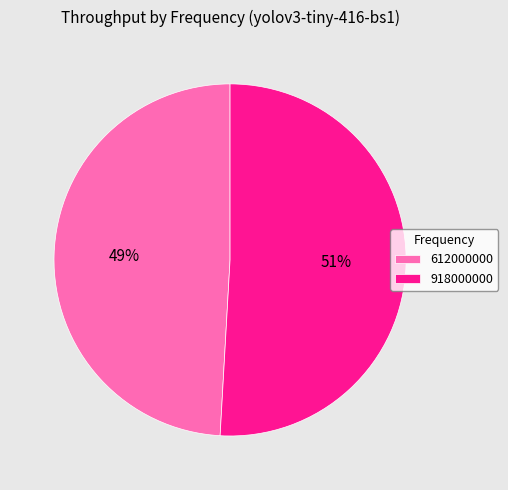

Rank the categories by value from lowest to highest.

612000000, 918000000